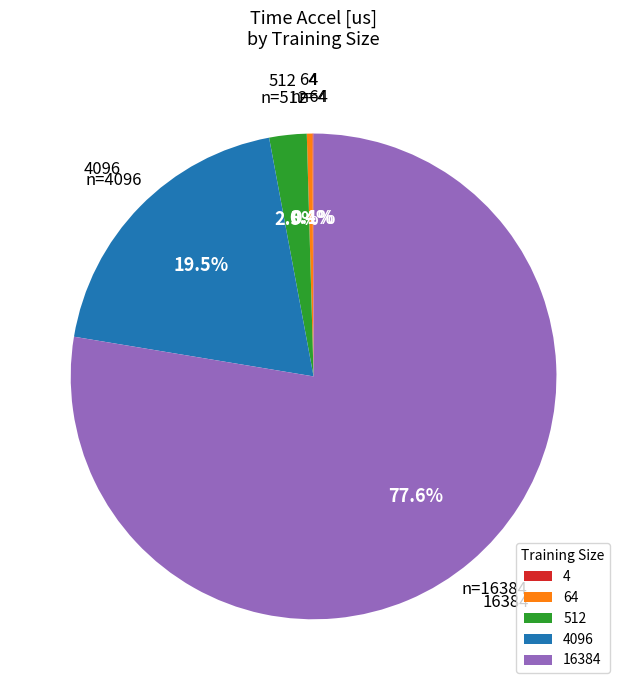

Is 512 the majority of the pie?

No